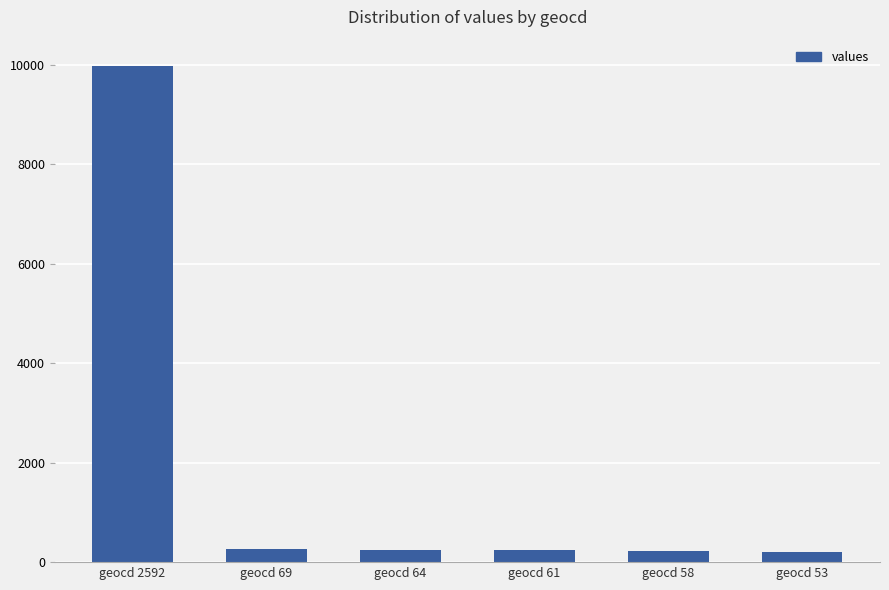

What is the value of the 4th bar from the left?

234